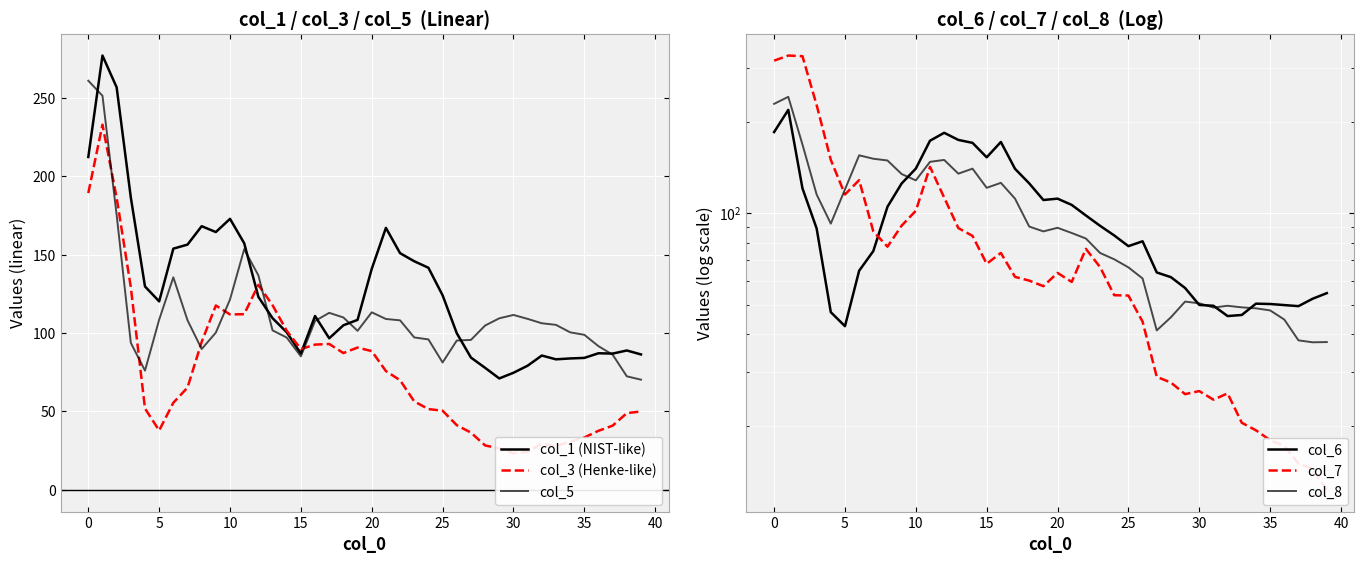

How many values in the col_1 (NIST-like) series exceed 110?

20